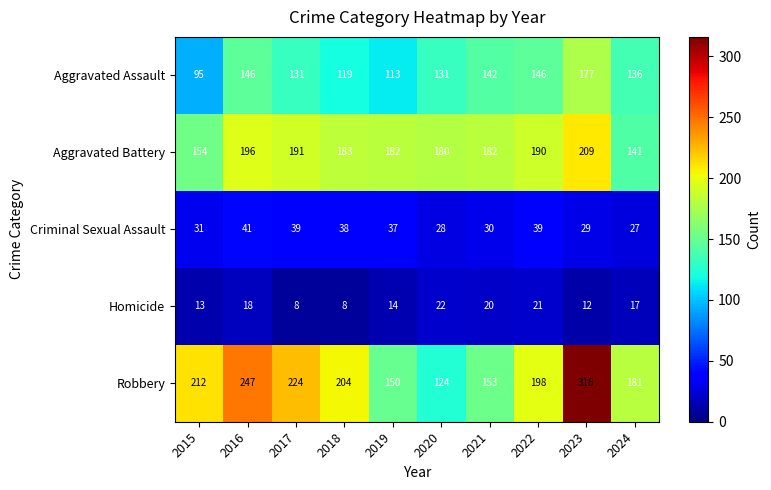

What is the maximum value shown in the chart?

316